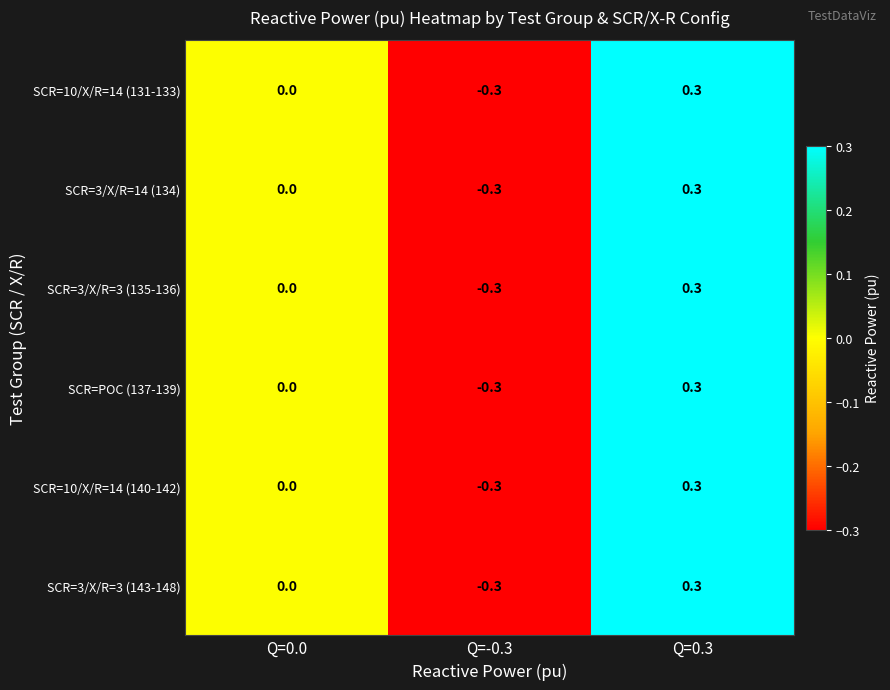

How many data points does each series have?

3